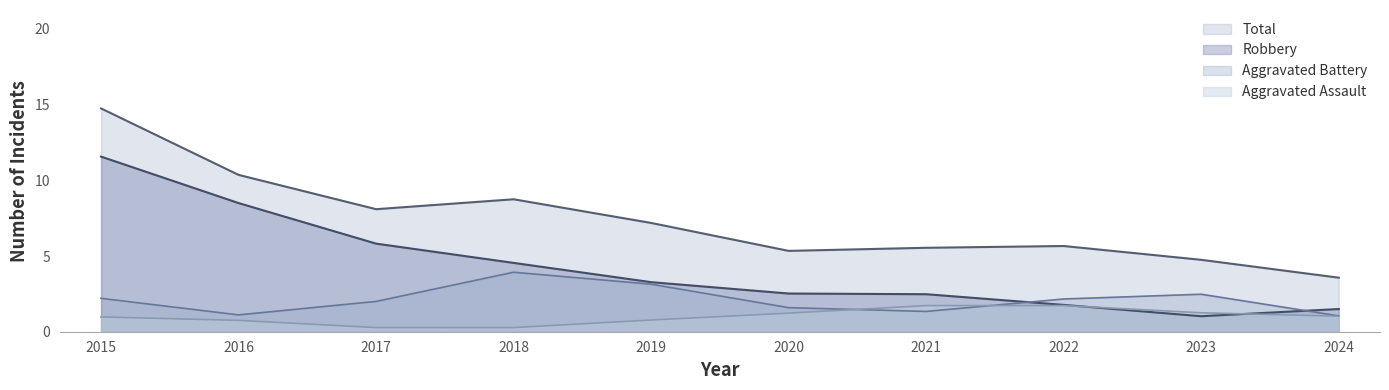

Which series has the largest range (max minus min)?

Total